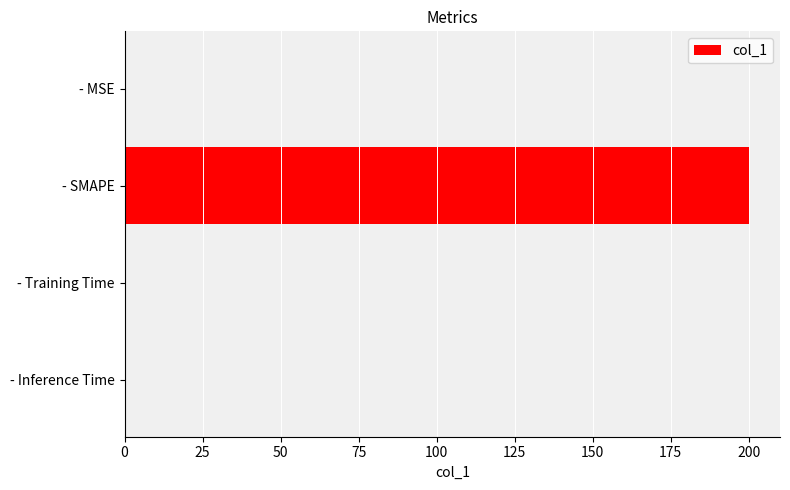

At which category does the chart reach its peak across all series?

- SMAPE